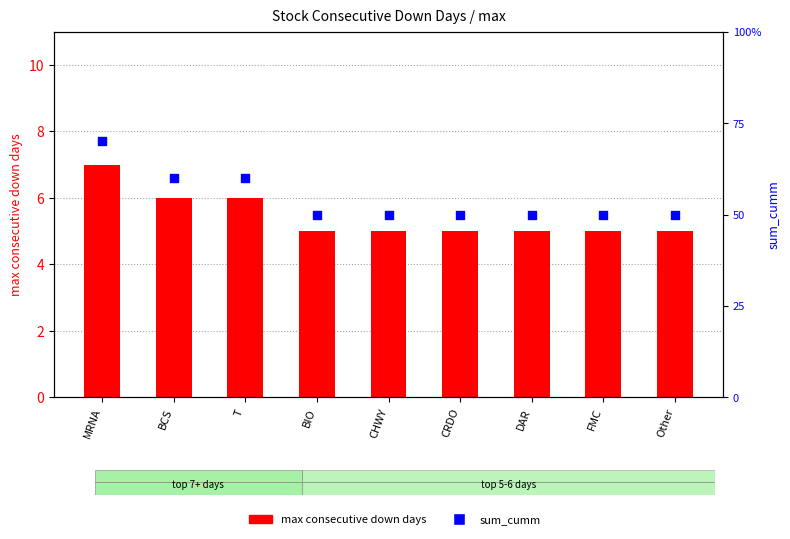

Which series reaches the minimum Y coordinate?

max (consecutive days)